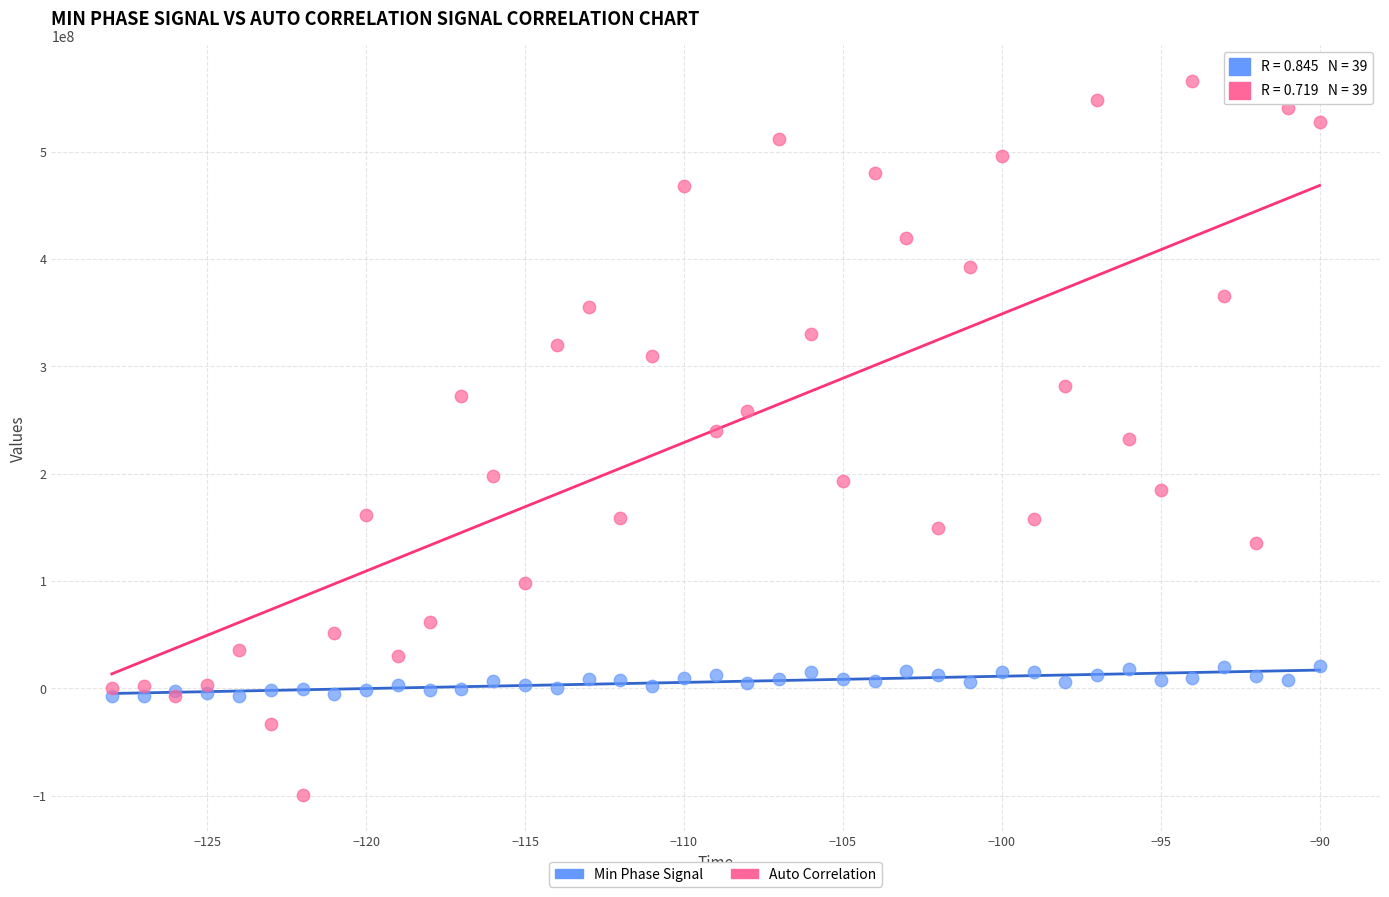

What is the X range (max minus min) for the scatter plot?

38.0